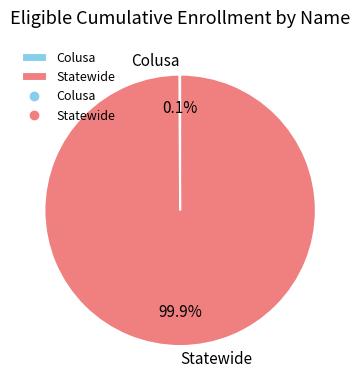

Which slice is the largest?

Statewide